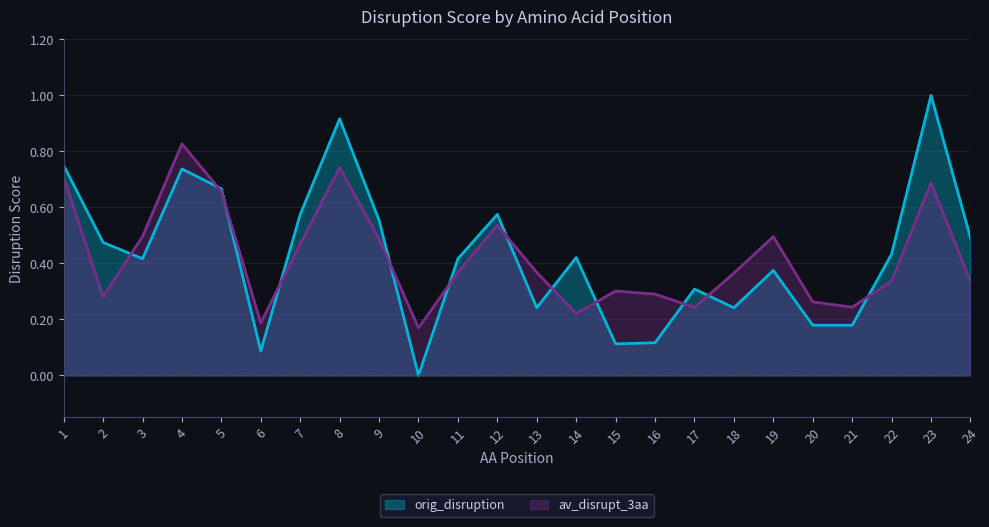

How many lines are shown in the chart?

2